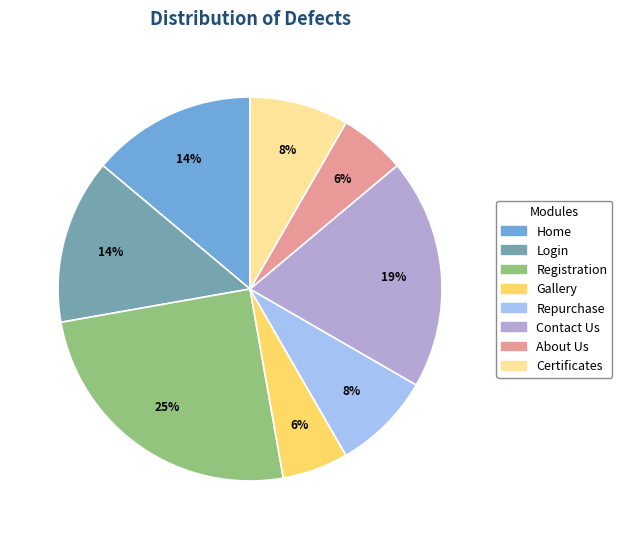

To the nearest percent, what is the average slice percentage?

12%